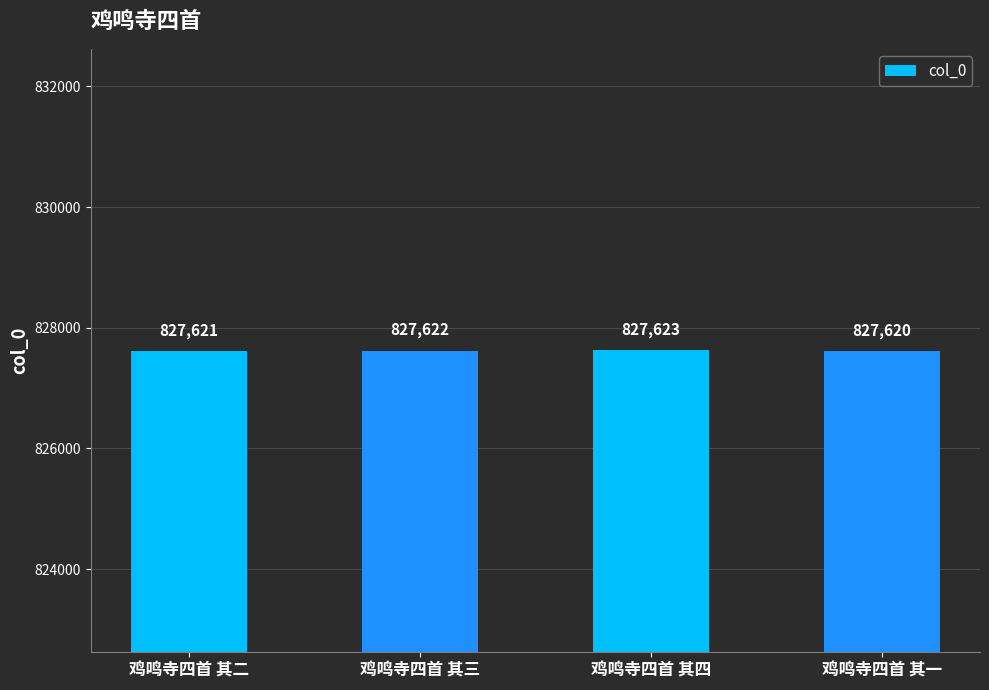

What is the minimum value shown in the chart?

827620